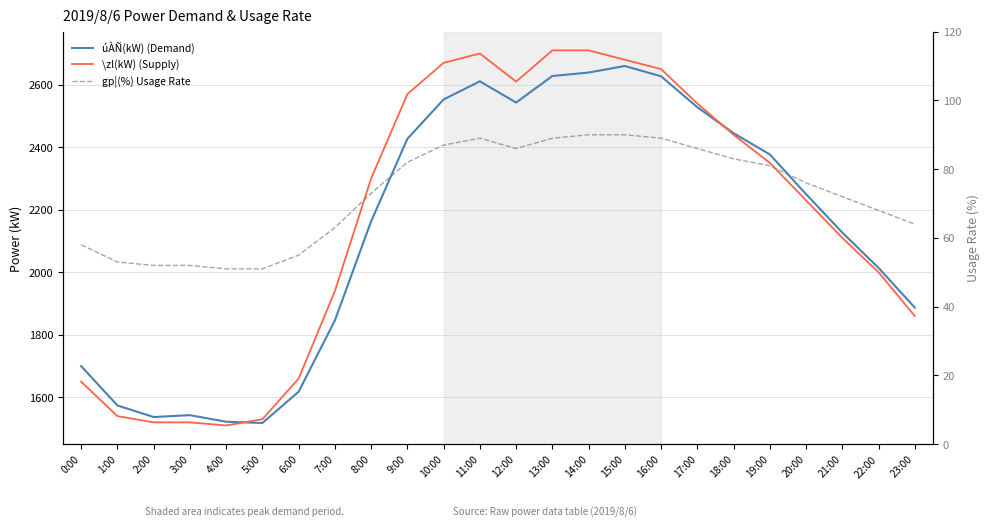

At which category is the sum across all series the highest?

14:00